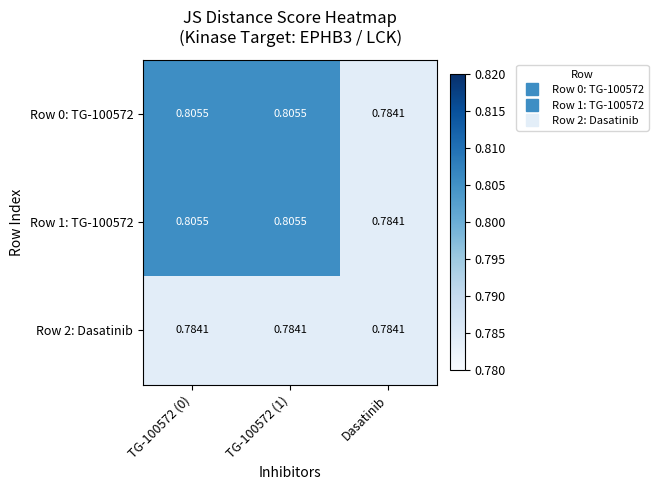

At which label is Row 0: TG-100572 closest to 0?

Dasatinib